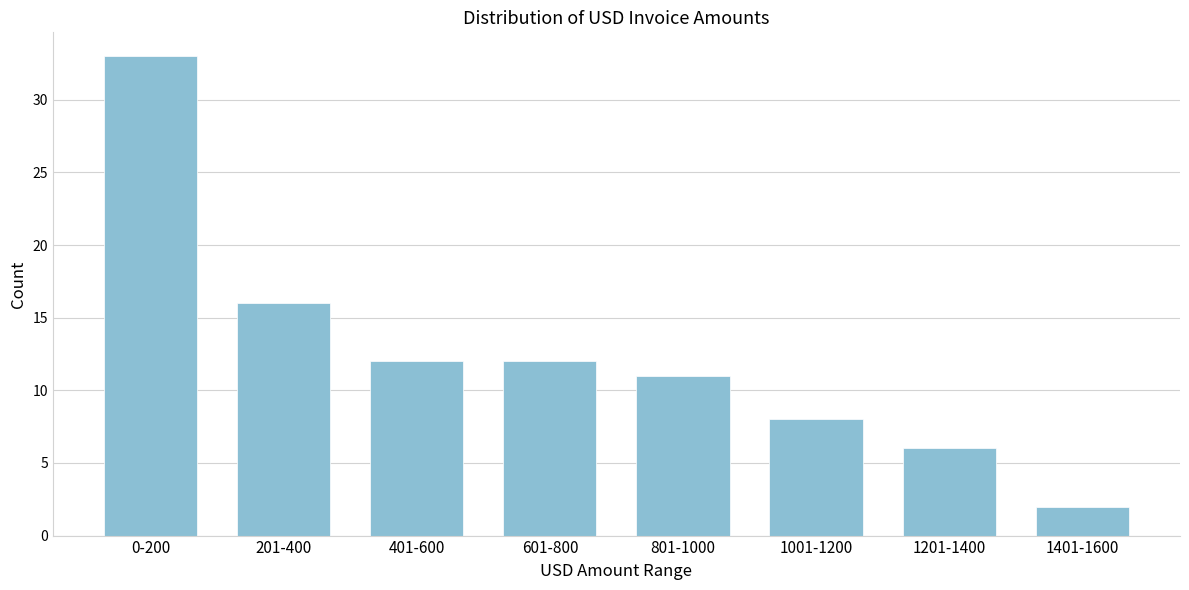

Reading left to right, extract all data points from this chart.

0-200=33	201-400=16	401-600=12	601-800=12	801-1000=11	1001-1200=8	1201-1400=6	1401-1600=2